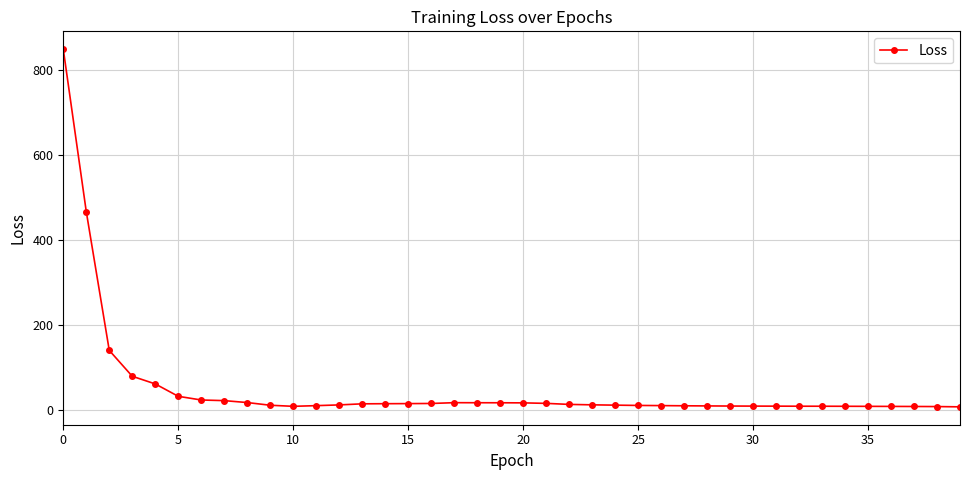

What is the value of the 2nd point from the left?

467.1